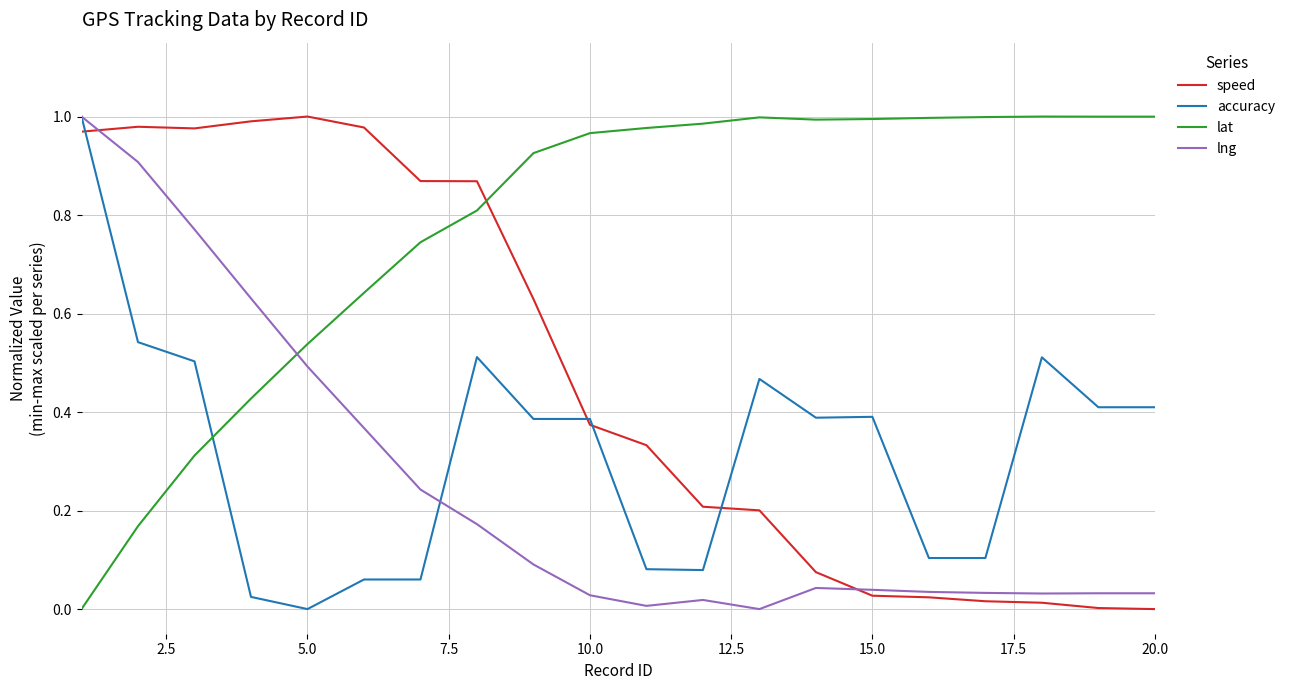

True or false: lat and speed cross at least once.

True